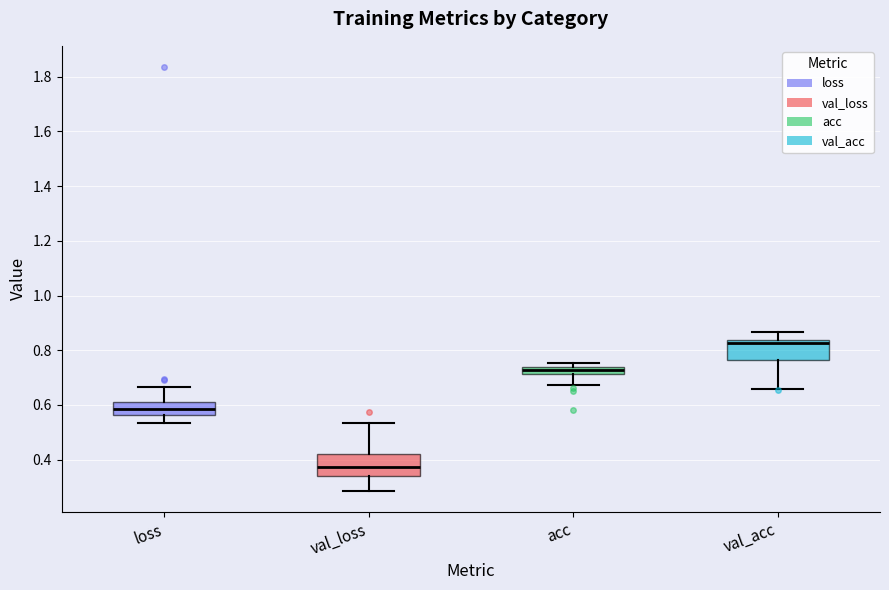

Where is the lower edge of the box for val_acc on the y-axis? The values are not printed on the chart, so give them approximately, as read against the axis.

0.76